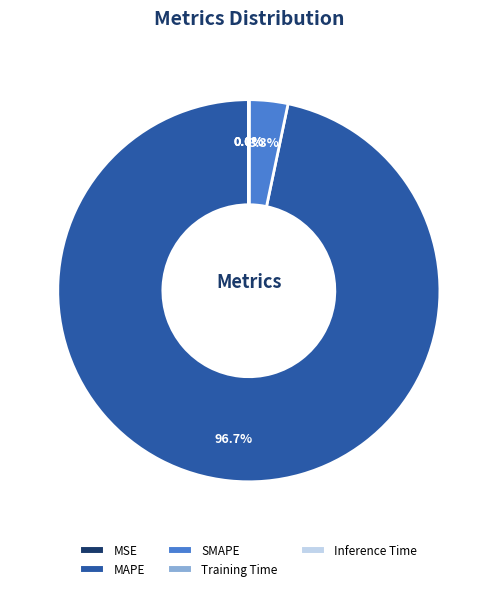

What is the majority slice?

MAPE